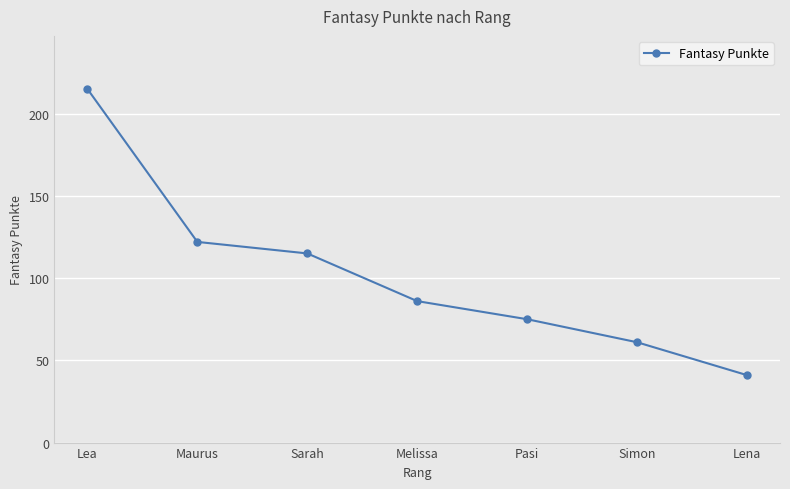

Reading left to right, what are all the values shown in this chart?

215	122	115	86	75	61	41